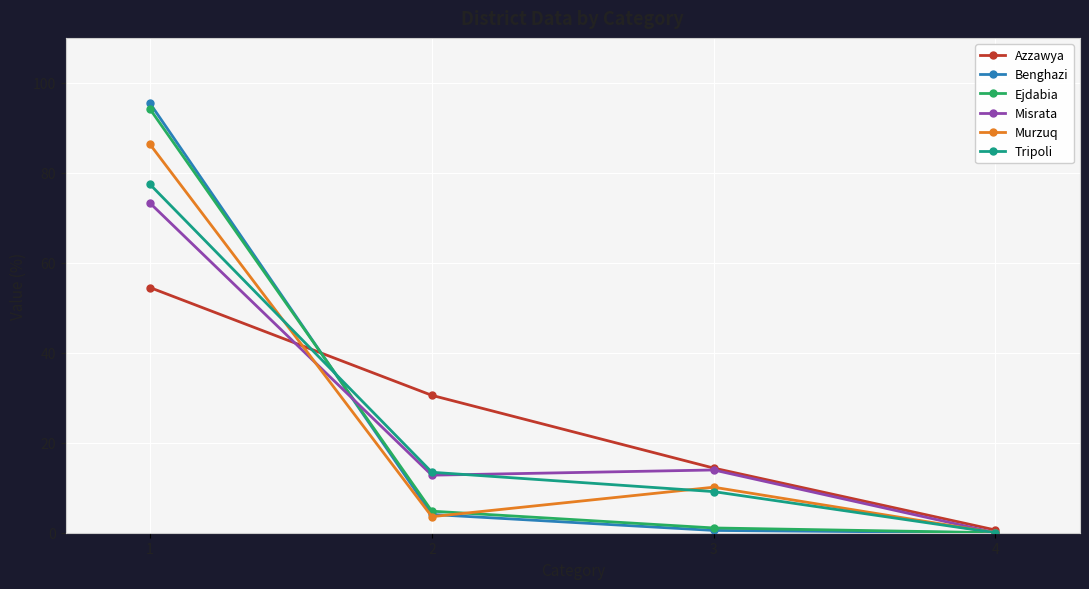

At which label does Tripoli first exceed 13?

1